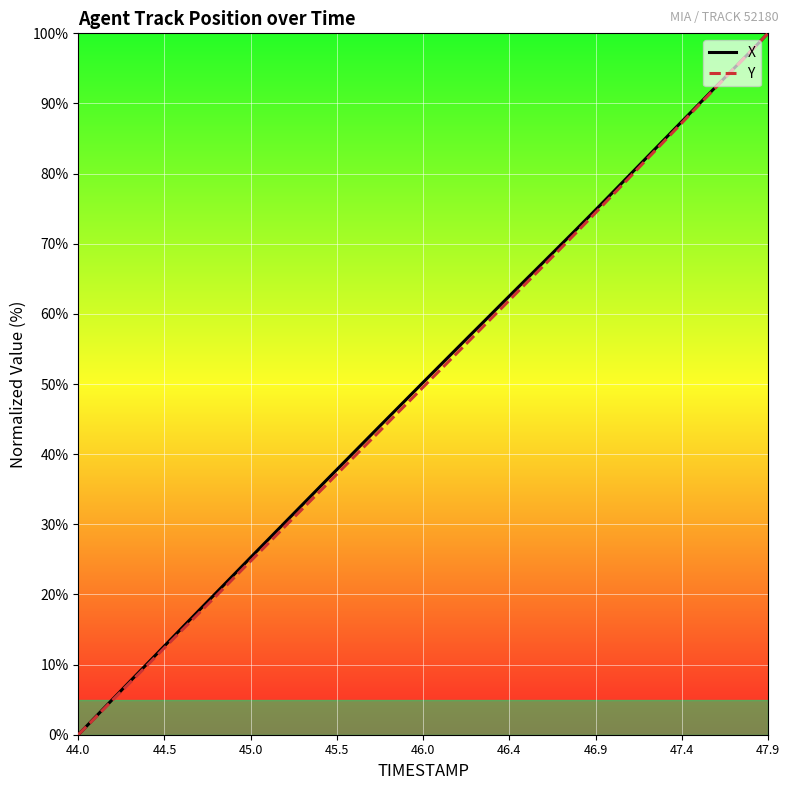

What is the maximum value for X?

100.0